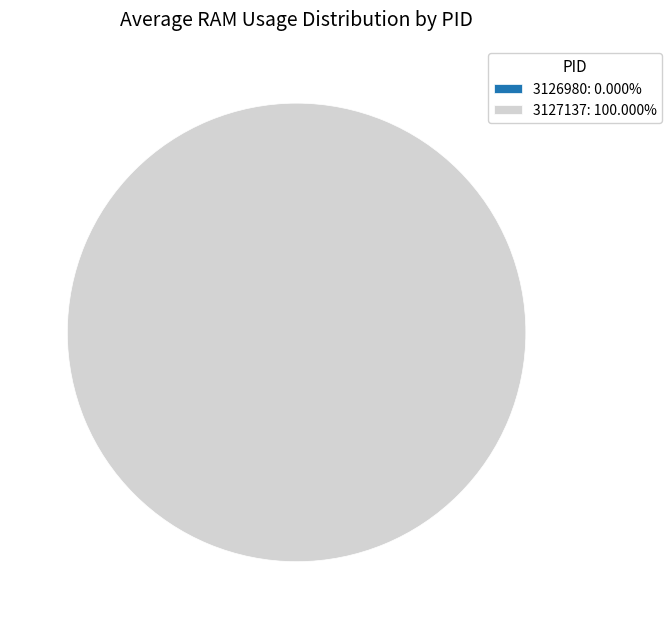

Is 3127137 the majority of the pie?

Yes